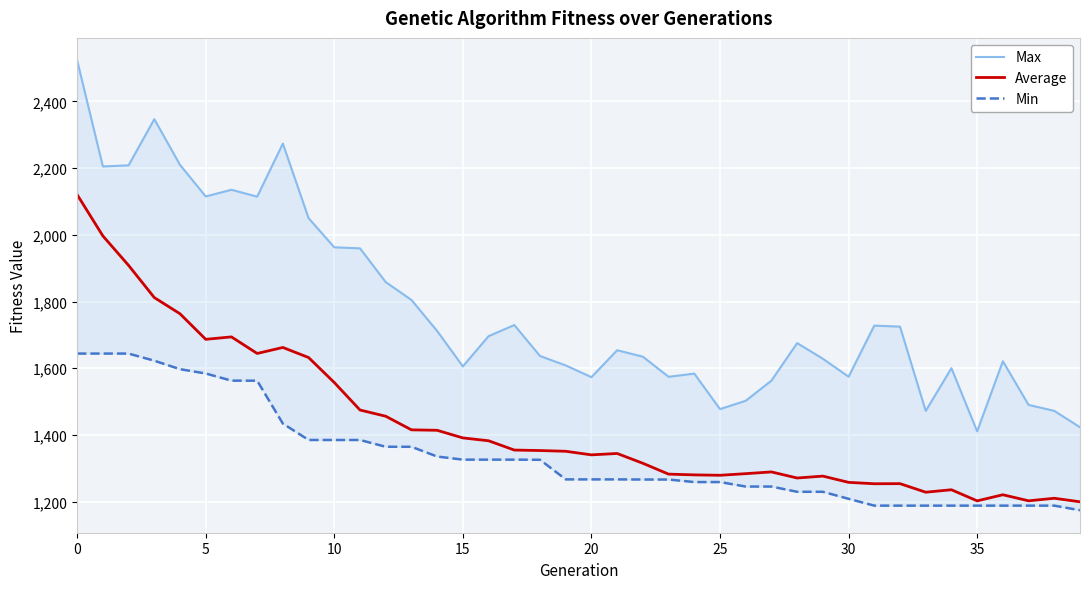

How many data points does each series have?

40